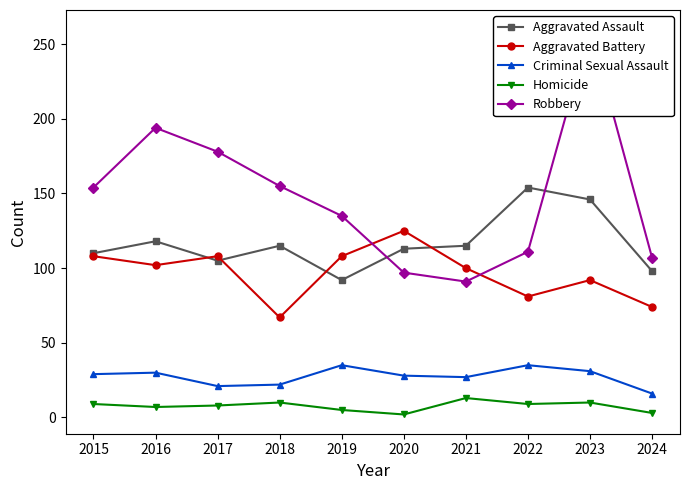

Is the value of Aggravated Battery at 2022 greater than the value of Criminal Sexual Assault at 2017?

Yes